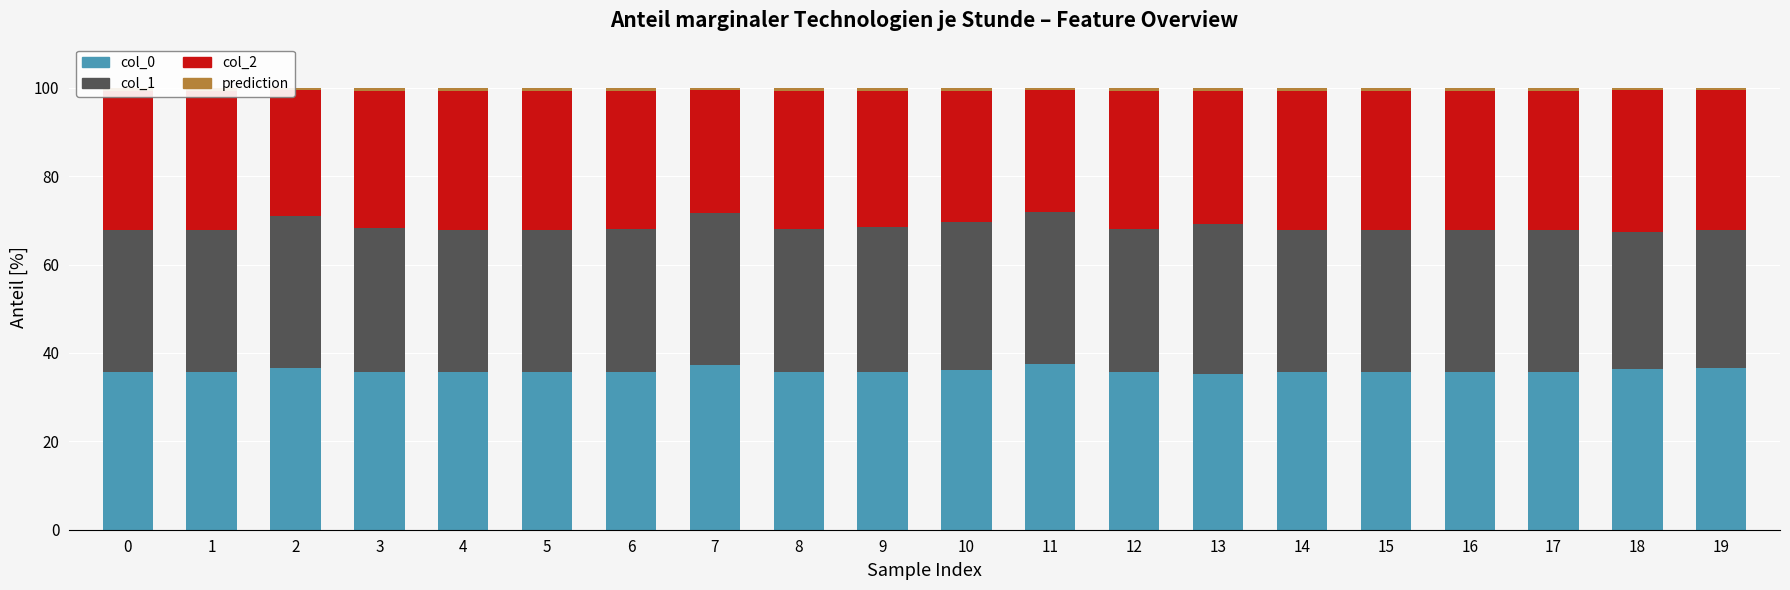

Count the number of categories in the chart.

20